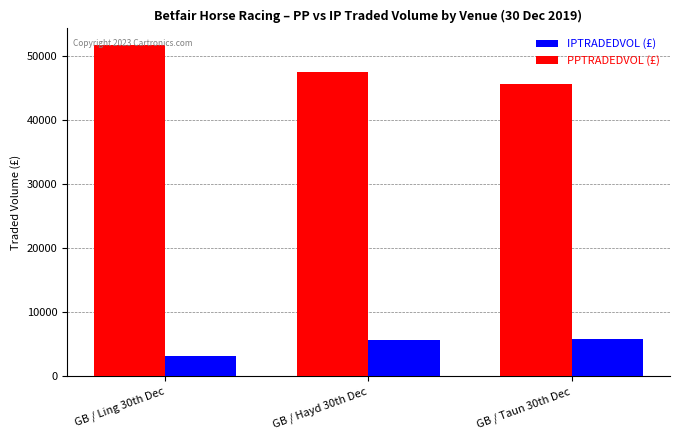

What is the total value across all series at GB / Ling 30th Dec?

54956.9